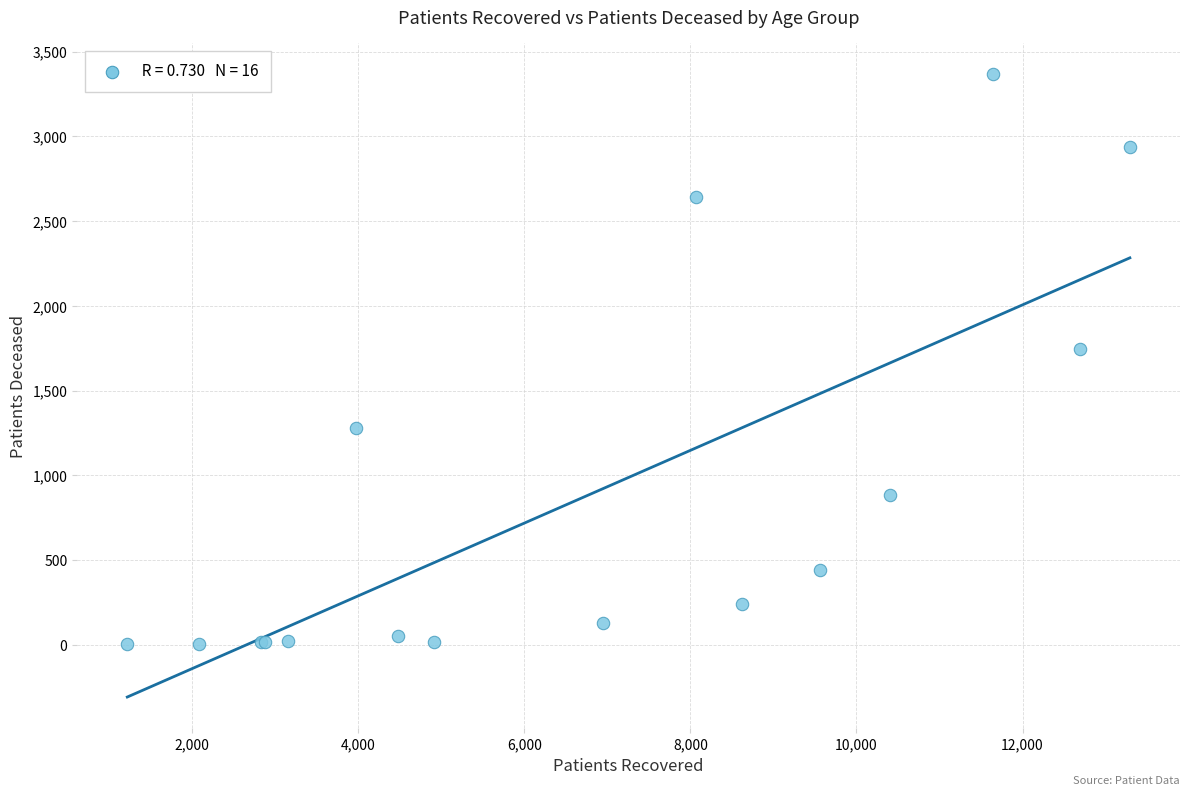

What Y value in the scatter plot is closest to 1685?

1746